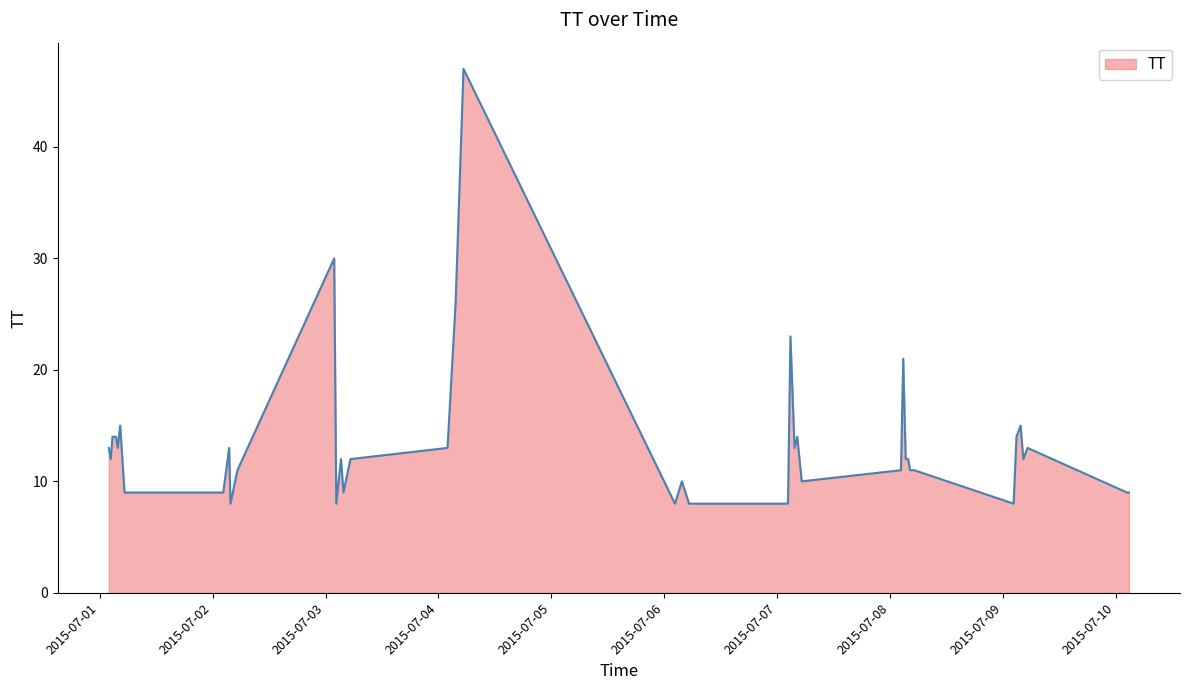

What is the greatest value displayed?

47